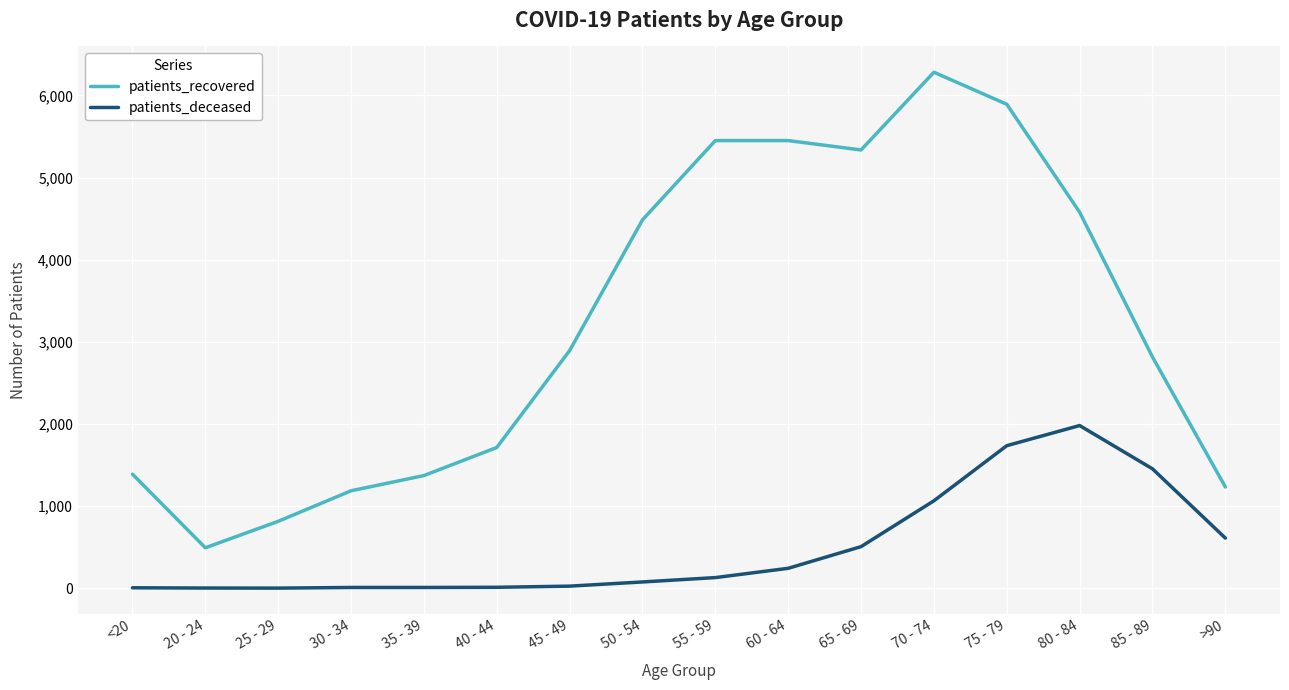

What are all the series names shown in the legend?

patients_recovered, patients_deceased